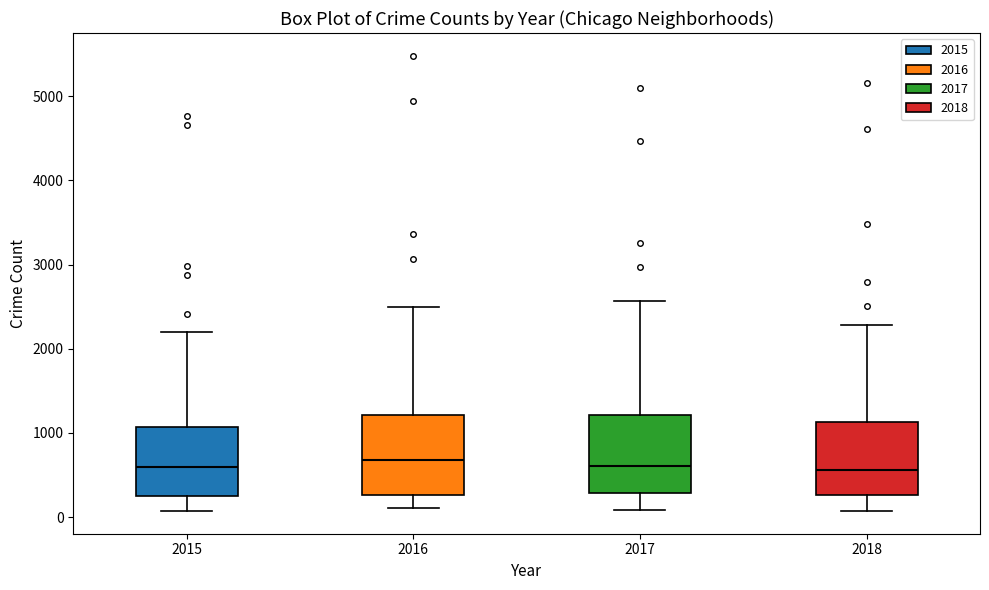

Reading left to right, read every box against the y-axis: the position of its median line, the range the box covers, and the ends of its whiskers. The values are not printed on the chart, so give them approximately, as read against the axis.

2015: median 600, box 300 to 1100, whiskers 100 to 2200
2016: median 700, box 300 to 1200, whiskers 100 to 2500
2017: median 600, box 300 to 1200, whiskers 100 to 2600
2018: median 600, box 300 to 1100, whiskers 100 to 2300